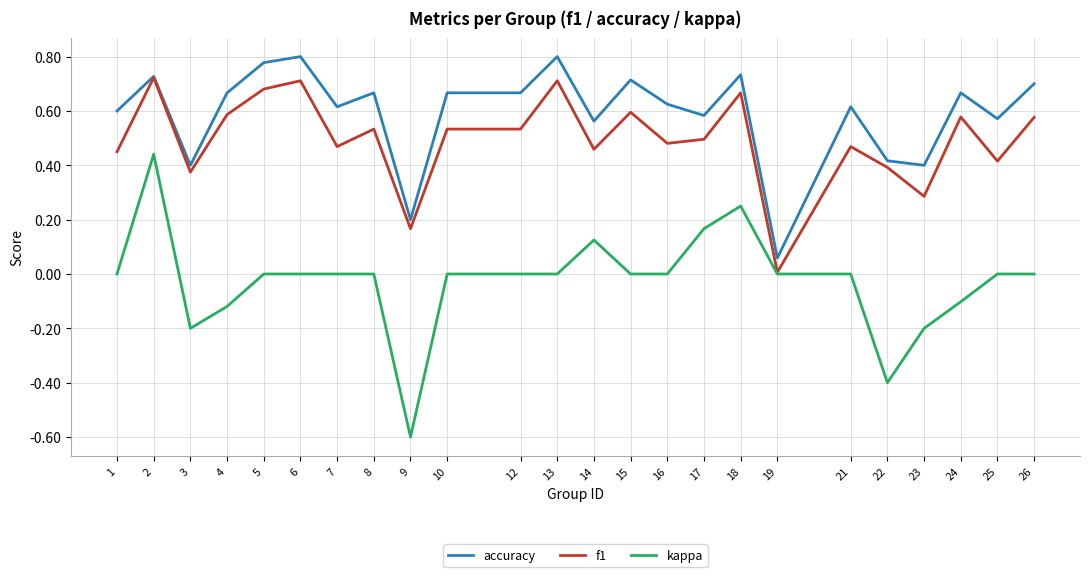

Rank the series by their maximum value, from lowest to highest.

kappa, f1, accuracy